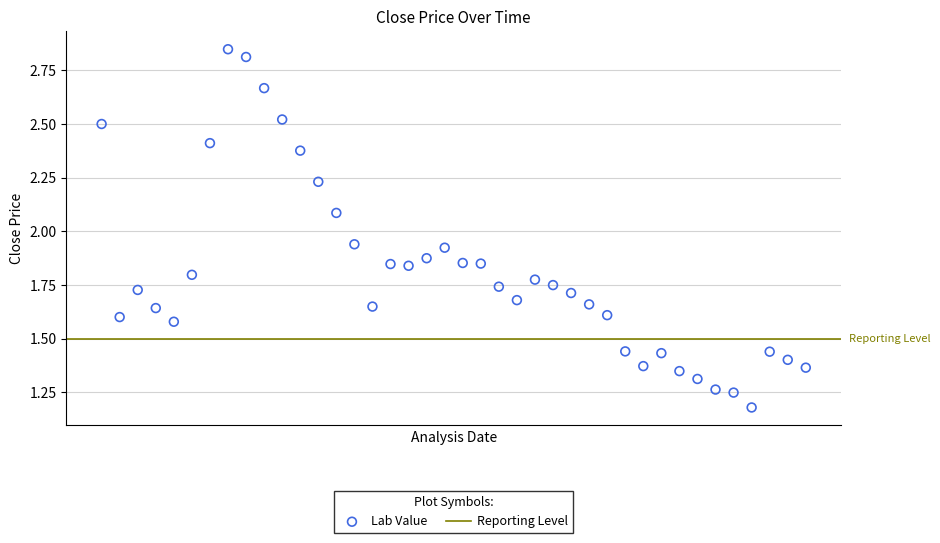

What is the range of X values (max minus min)?

39.0